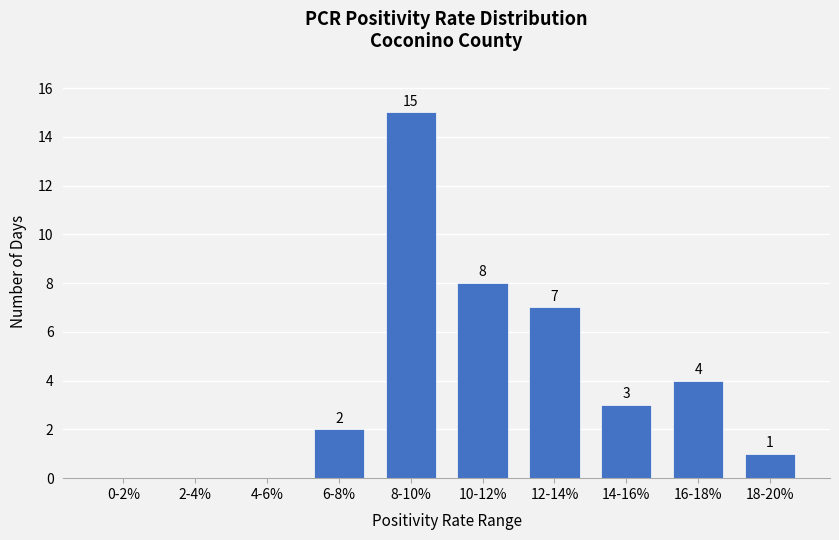

Reading left to right, extract all data points from this chart.

0-2%=0	2-4%=0	4-6%=0	6-8%=2	8-10%=15	10-12%=8	12-14%=7	14-16%=3	16-18%=4	18-20%=1